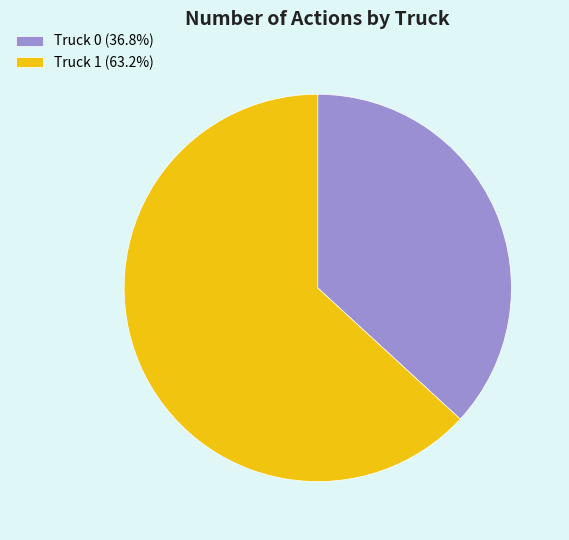

Do Truck 1 (63.2%) and Truck 0 (36.8%) together represent more than half of the pie?

Yes